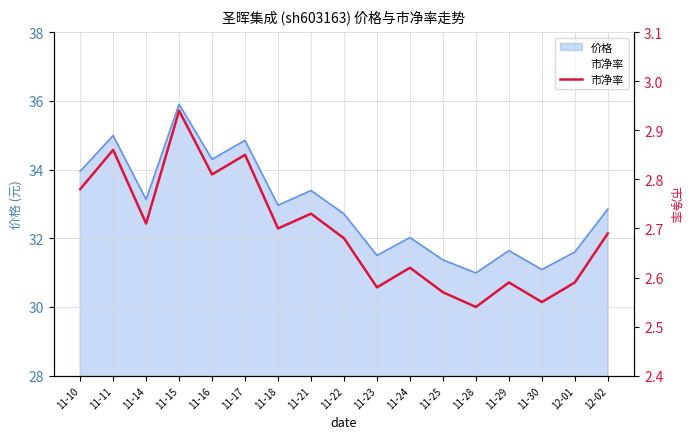

What is the ratio of the value at 11-29 to the value at 11-25?

1.0